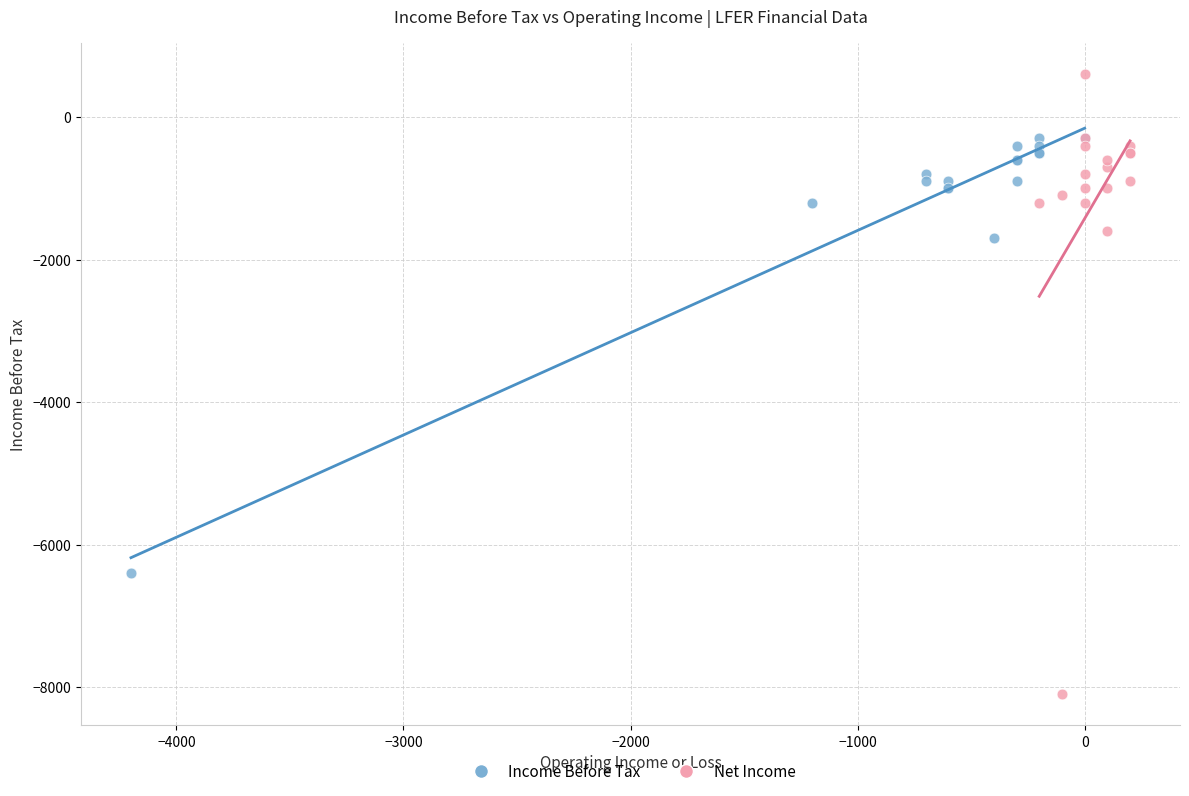

Which series has the widest spread of Y values?

Net Income